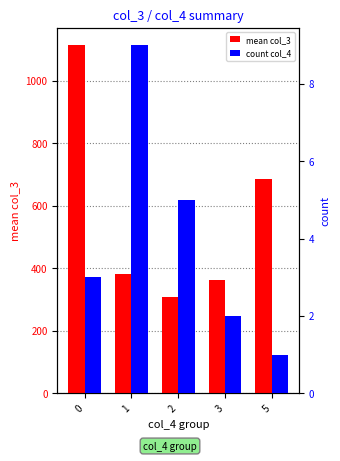

What is the difference between the maximum and minimum values in the mean col_3 series?

804.5